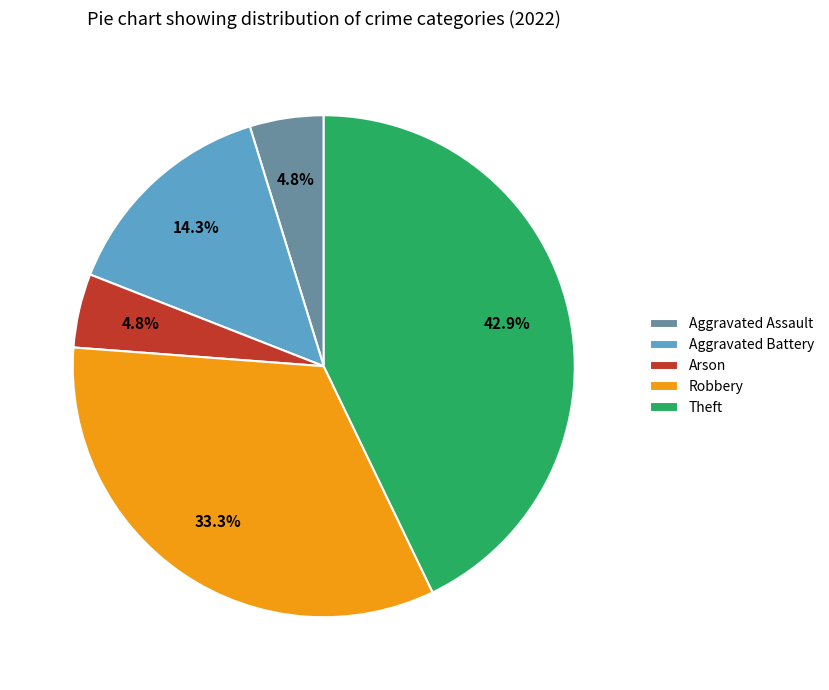

To the nearest percent, what is the difference between the largest and smallest slice percentages?

38%